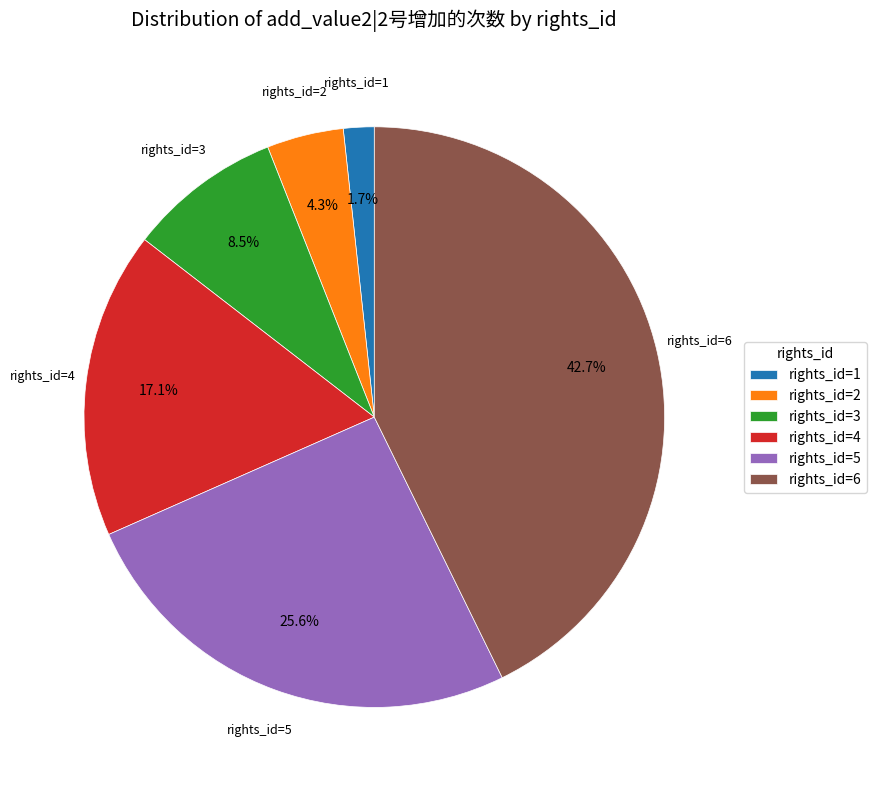

Rank the categories by value from lowest to highest.

rights_id=1, rights_id=2, rights_id=3, rights_id=4, rights_id=5, rights_id=6